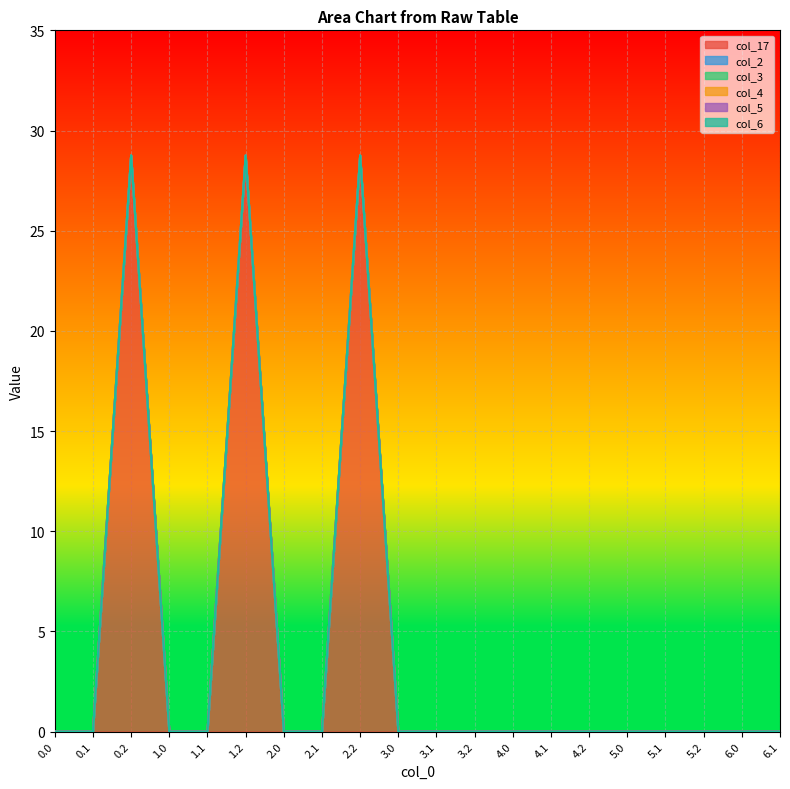

What position from the left is 0.0?

1